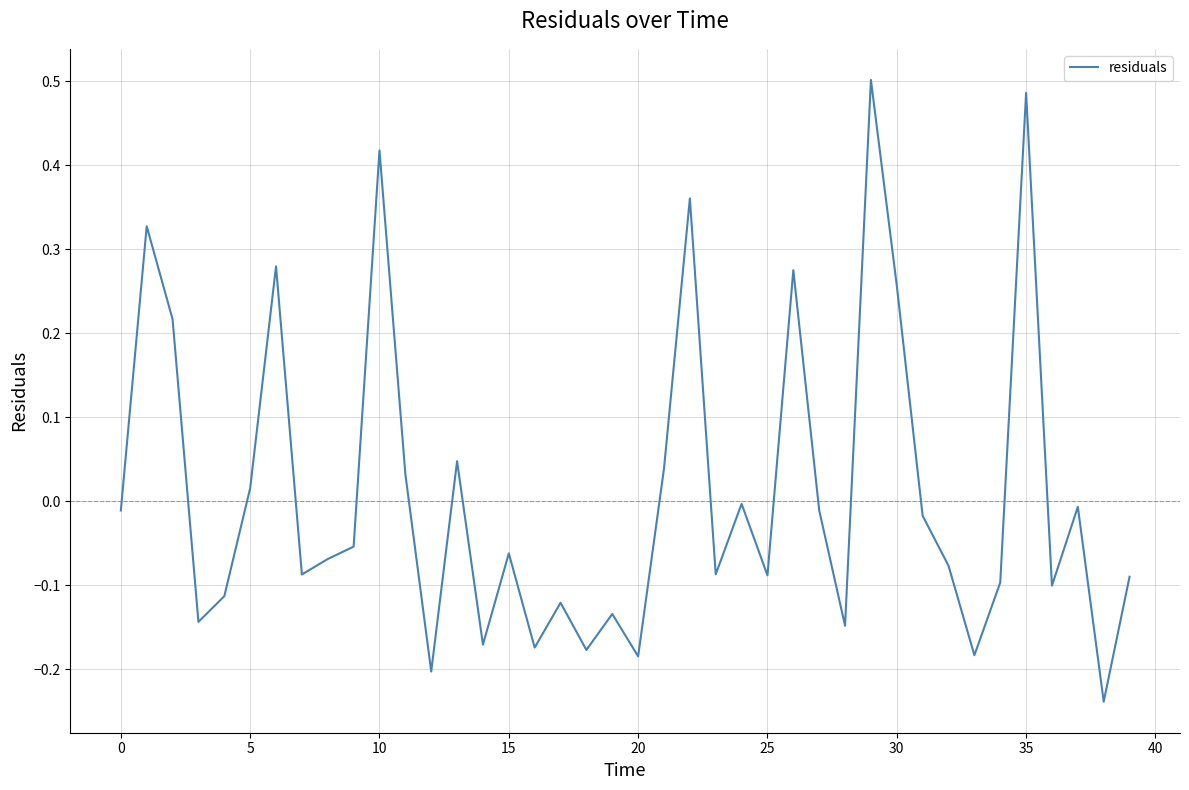

What is the difference between the maximum and minimum values?

0.7